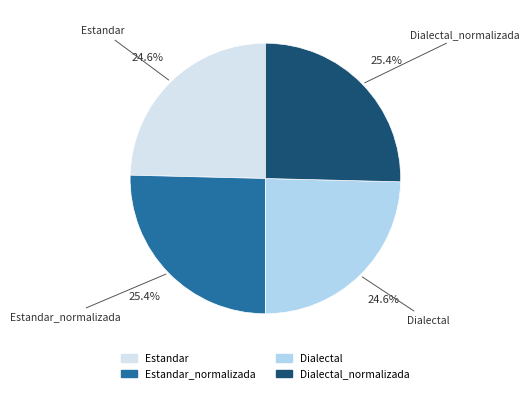

Is there any slice that represents more than half of the pie?

No